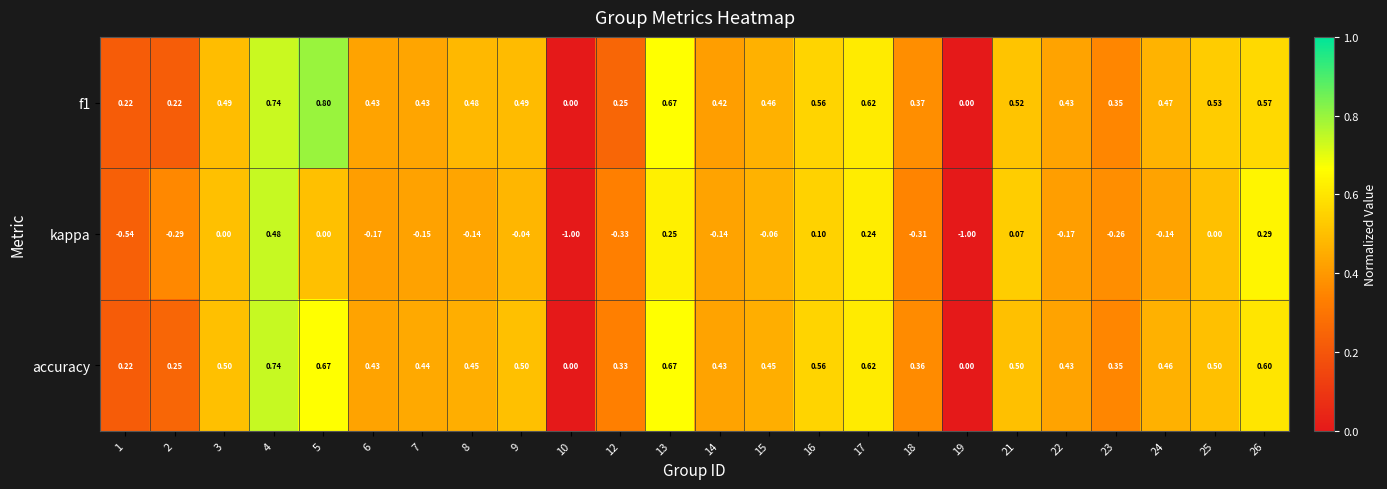

Is the value of f1 at 3 greater than the value of accuracy at 12?

Yes